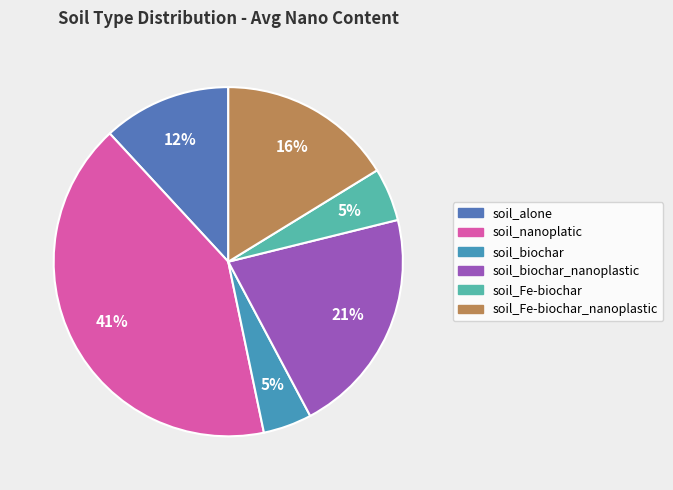

Is there a majority slice in this chart?

No